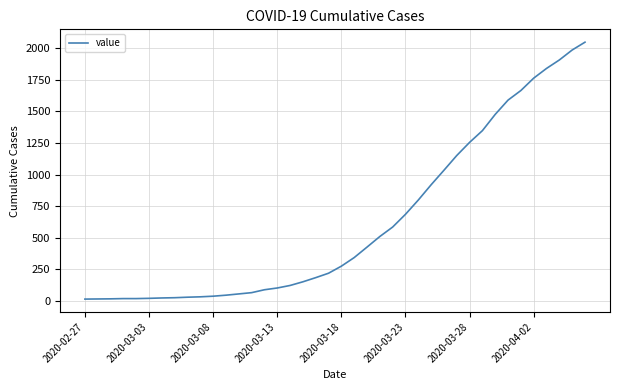

What is the maximum value shown in the chart?

2049